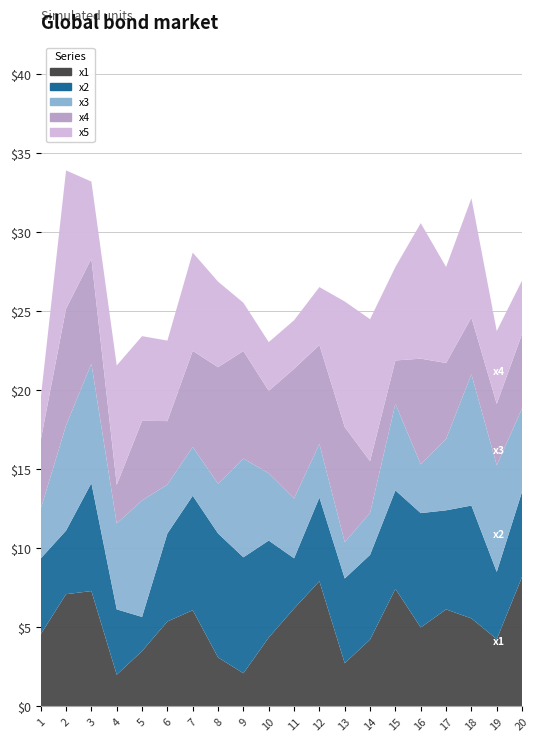

Reading left to right, list all the values displayed in this chart.

x1: 4.6	7.1	7.3	2.0	3.5	5.4	6.1	3.1	2.1	4.4	6.2	7.9	2.7	4.2	7.4	5.0	6.1	5.6	4.3	8.2
x2: 4.8	4.0	6.8	4.1	2.2	5.6	7.2	7.8	7.3	6.1	3.2	5.3	5.4	5.4	6.2	7.2	6.3	7.1	4.3	5.4
x3: 3.1	6.7	7.6	5.4	7.4	3.1	3.1	3.1	6.2	4.3	3.8	3.4	2.3	2.7	5.5	3.1	4.5	8.3	6.7	5.3
x4: 4.3	7.4	6.6	2.4	5.0	4.0	6.1	7.4	6.8	5.2	8.2	6.3	7.3	3.3	2.7	6.7	4.8	3.6	3.9	4.7
x5: 2.7	8.7	4.9	7.6	5.4	5.1	6.2	5.4	3.0	3.1	3.1	3.7	7.9	9.0	5.9	8.6	6.1	7.5	4.6	3.4